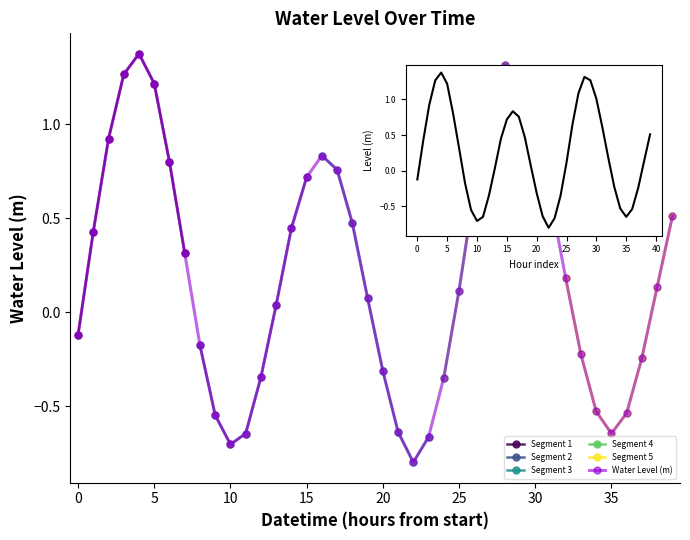

How many values are below 0?

16